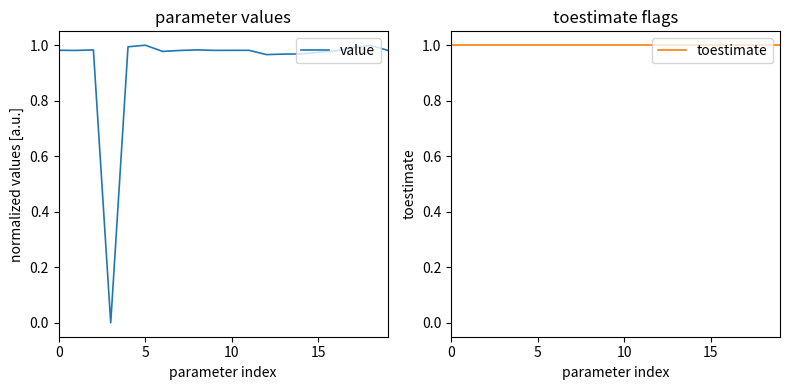

Does the chart display data point markers on the line(s)?

No